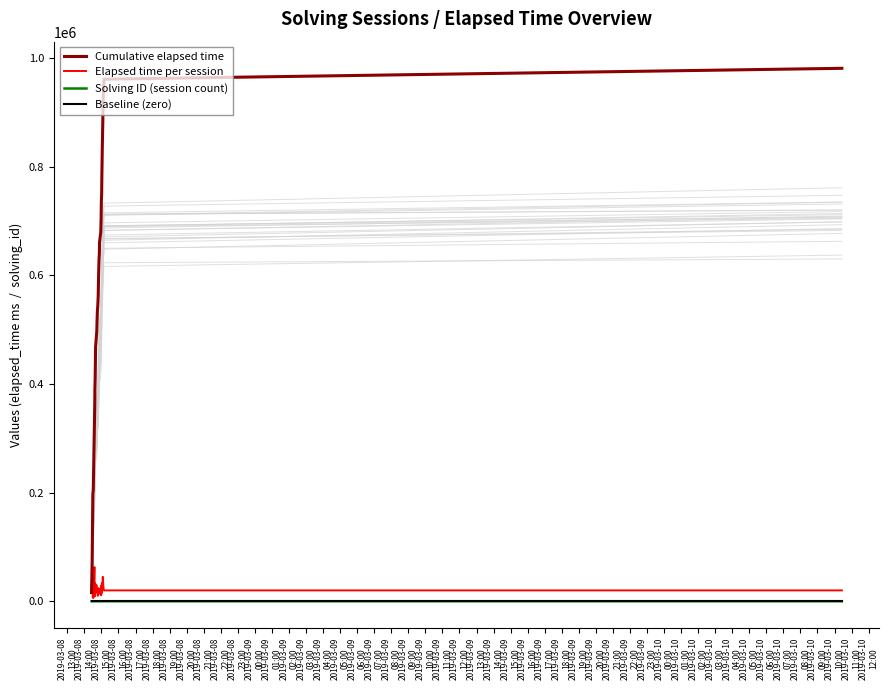

What is the highest value of the Elapsed time per session series?

63000